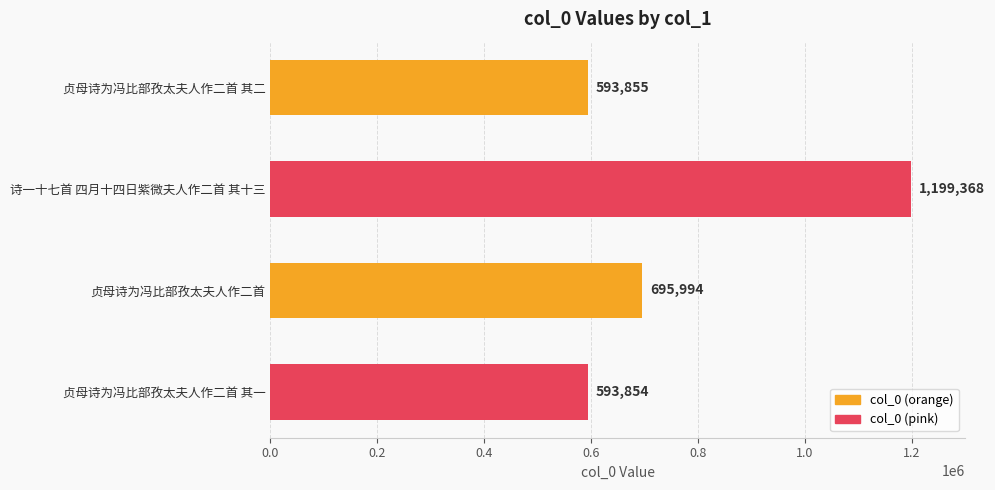

What is the smallest value displayed?

593854